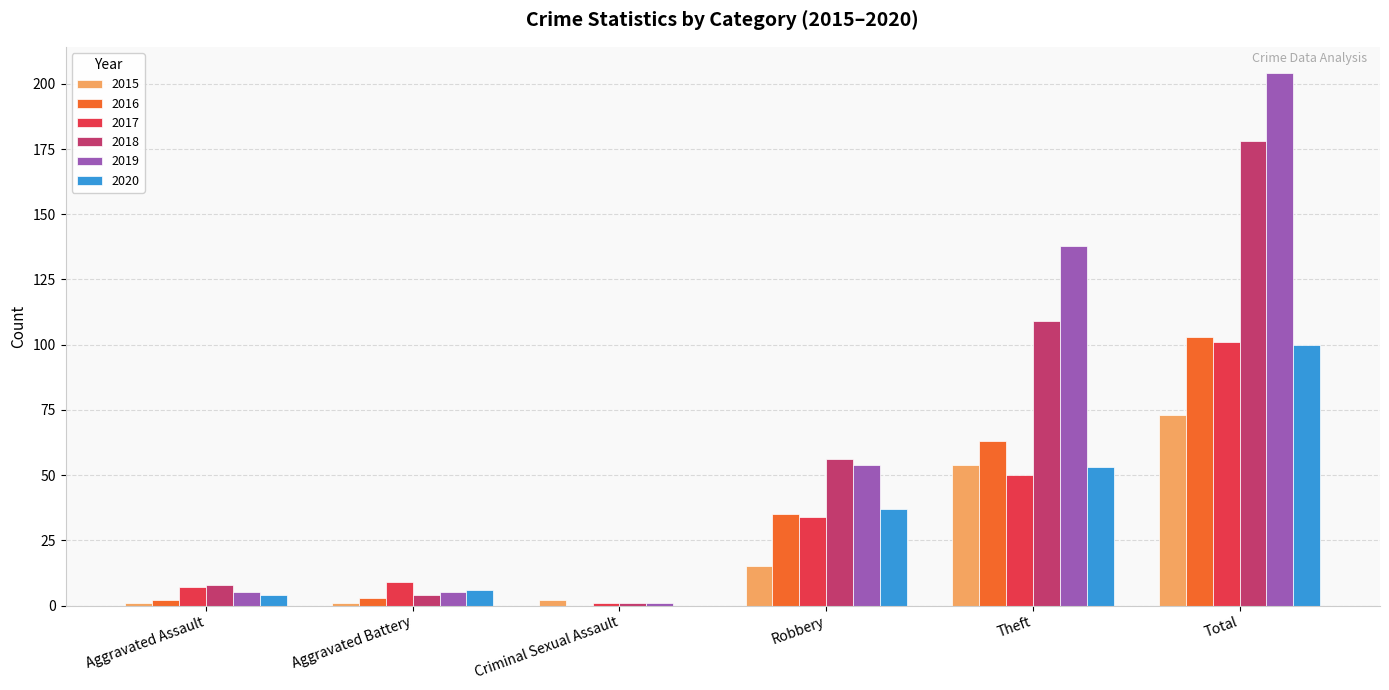

Which series has the largest range (max minus min)?

2019